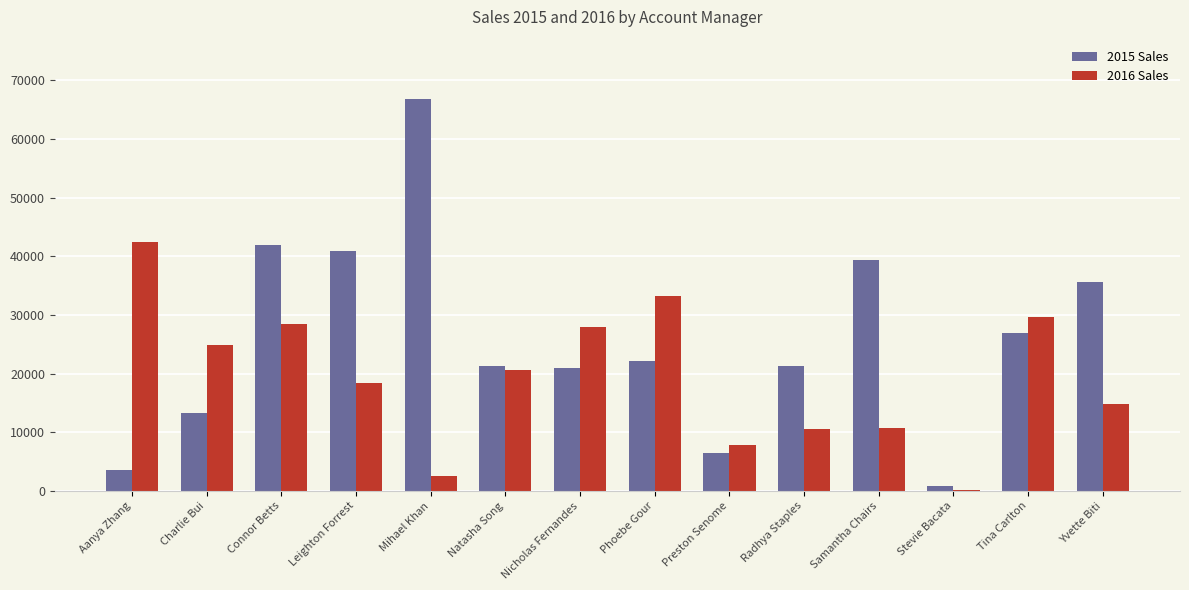

How many data points does each series have?

14